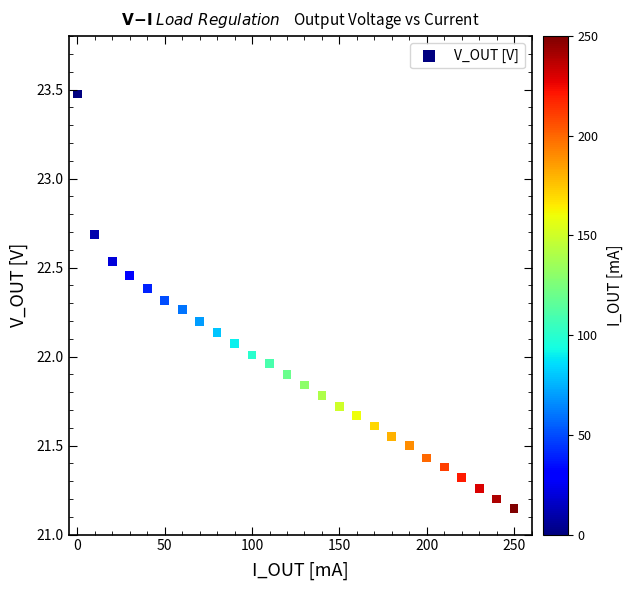

What is the range of Y values (max minus min)?

2.3